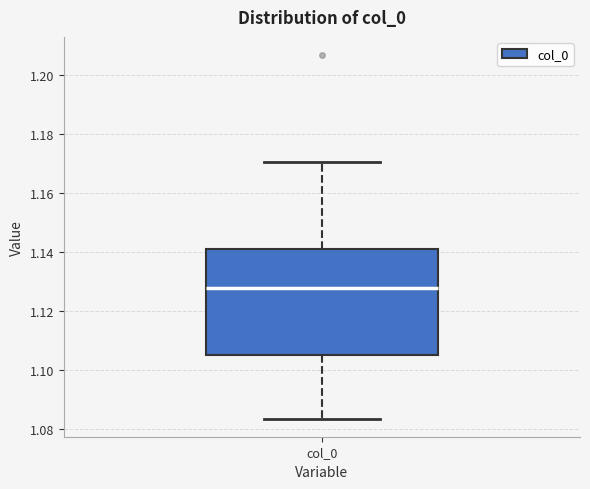

Where is the lower edge of the box for col_0 on the y-axis? The values are not printed on the chart, so give them approximately, as read against the axis.

1.106